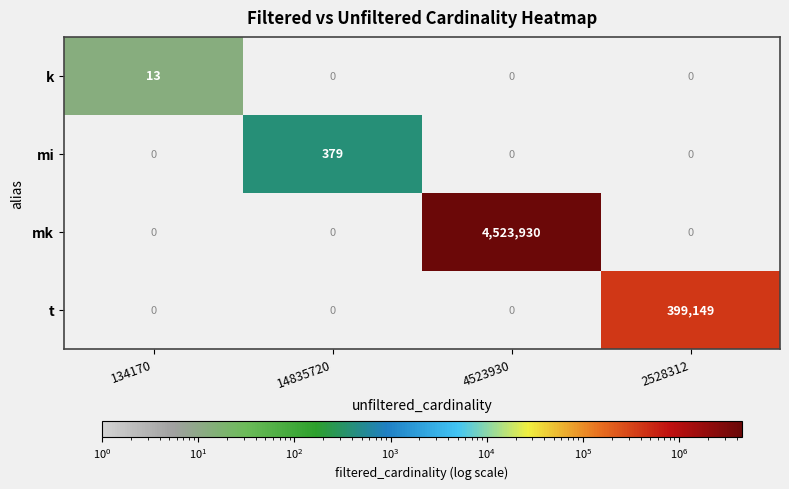

True or false: mk has a value of 2678866 at 4523930.

False